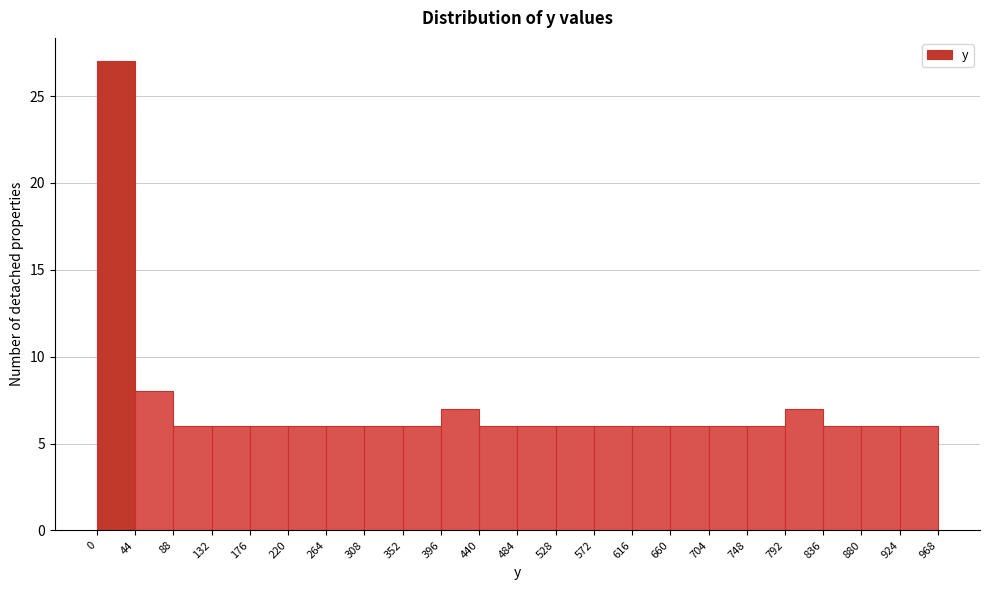

Reading left to right, list every bar in this chart as the range it spans on the x-axis followed by its height. The values are not printed on the chart, so give them approximately, as read against the axis.

0 to 44: 27
44 to 88: 8
88 to 132: 6
132 to 176: 6
176 to 220: 6
220 to 264: 6
264 to 308: 6
308 to 352: 6
352 to 396: 6
396 to 440: 7
440 to 484: 6
484 to 528: 6
528 to 572: 6
572 to 616: 6
616 to 660: 6
660 to 704: 6
704 to 748: 6
748 to 792: 6
792 to 836: 7
836 to 880: 6
880 to 924: 6
924 to 968: 6